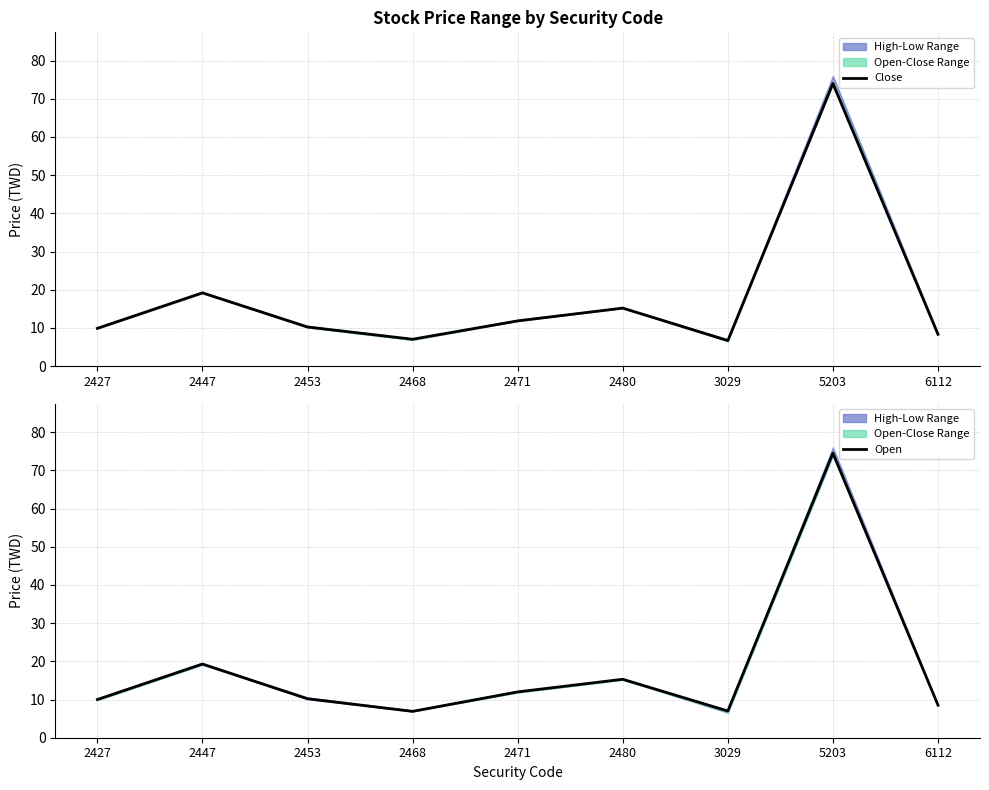

At which category does the chart reach its minimum across all series?

3029